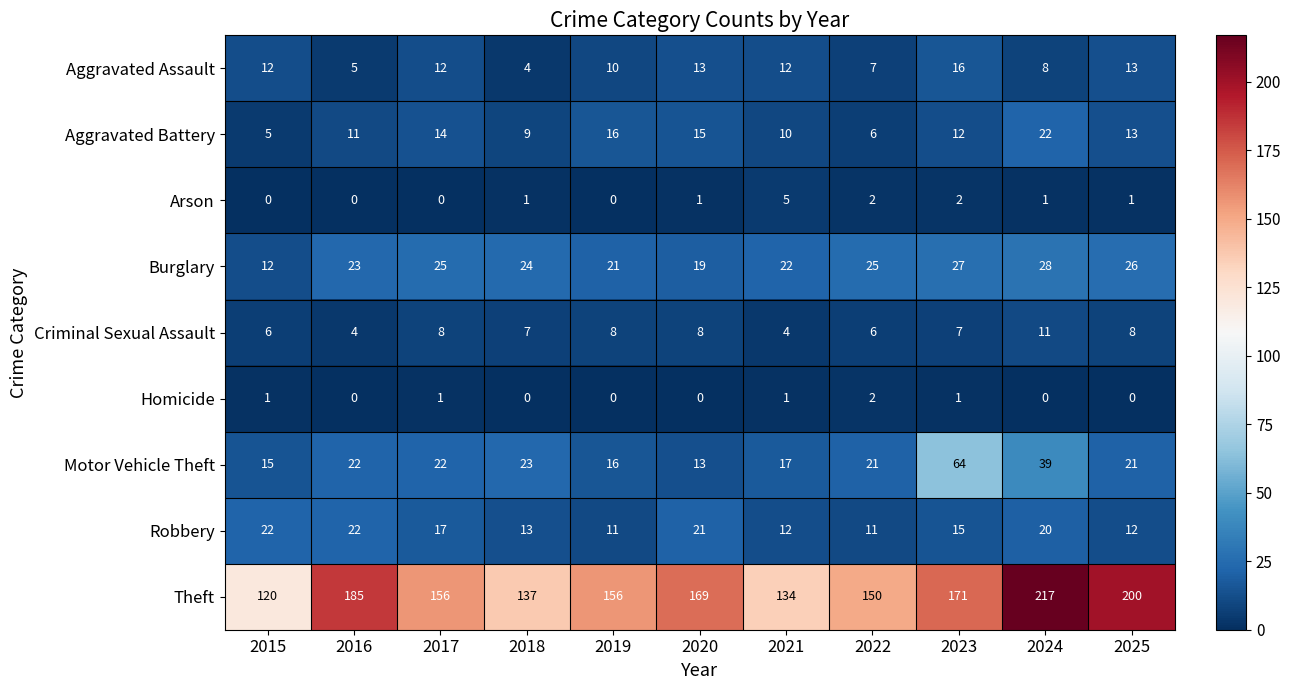

At which label does Theft first exceed 156?

2016